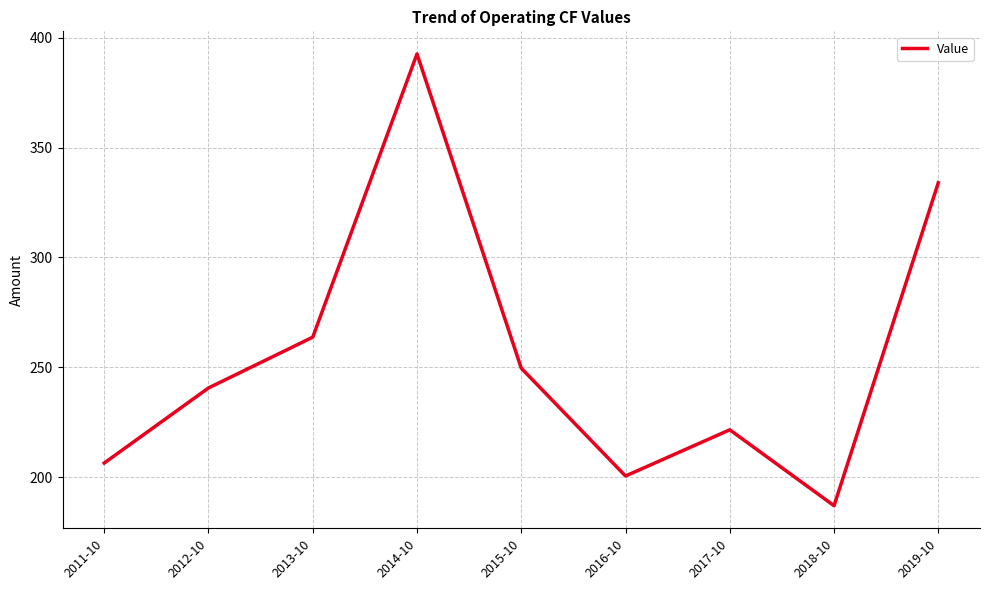

What position from the left is 2015-10?

5